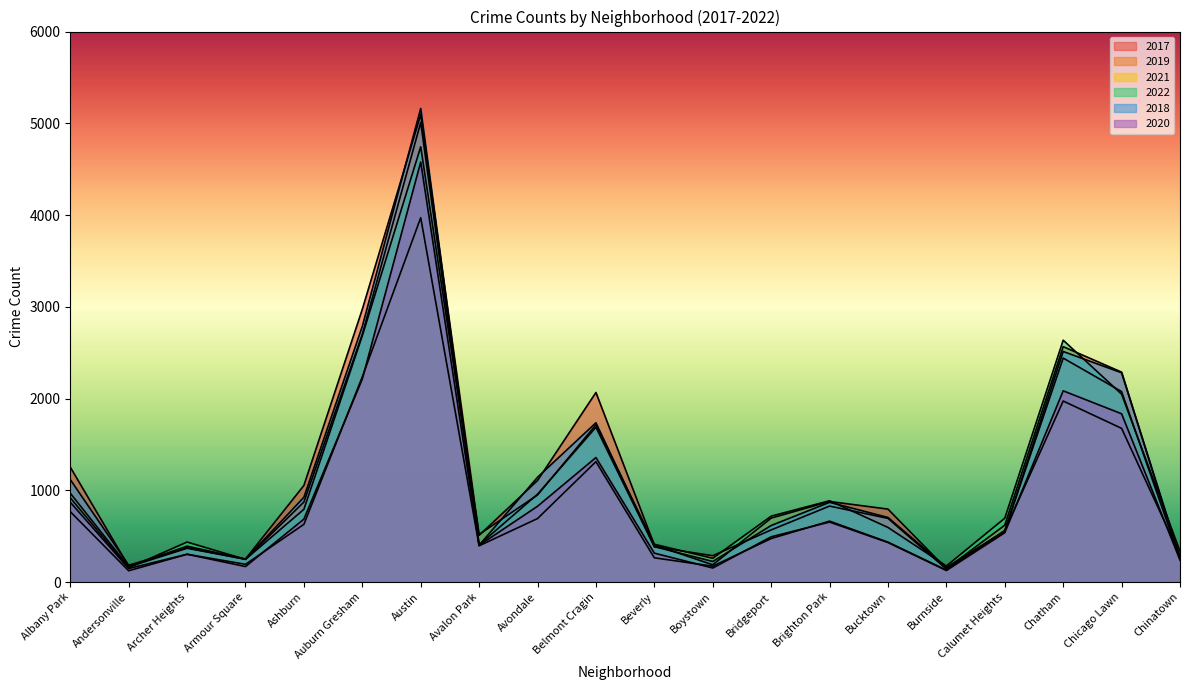

What is the value of the 2018 point at the 15th from the left?

704